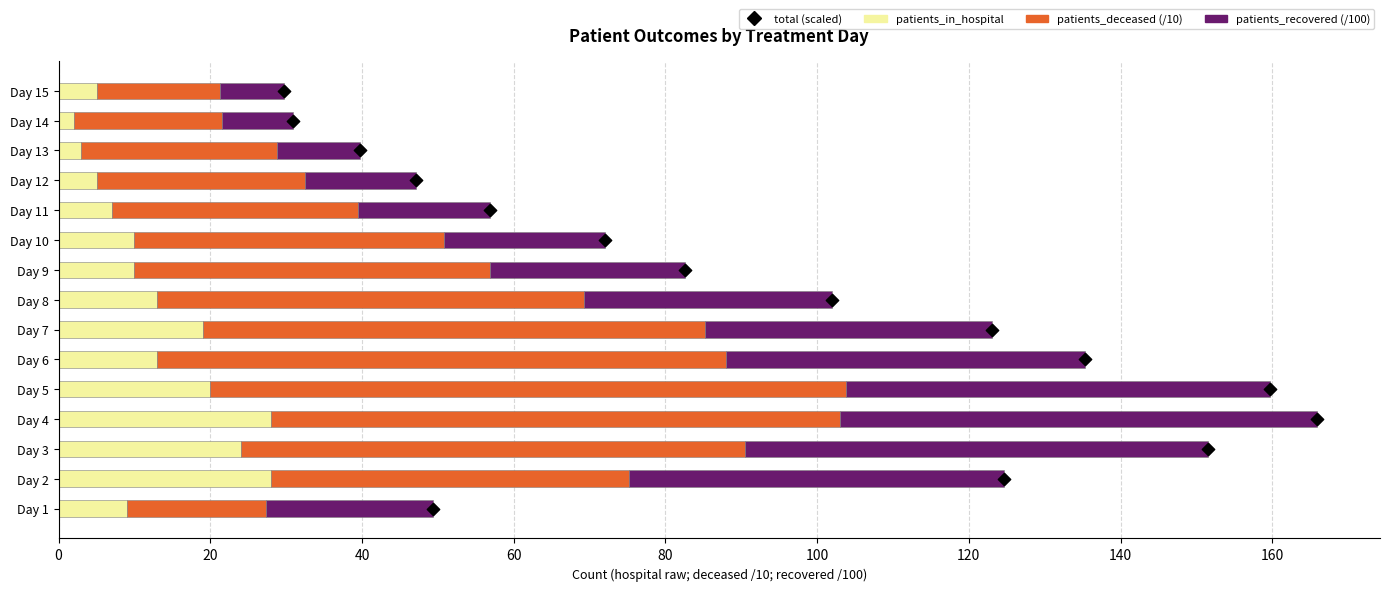

Is the value of total (scaled) at 40 greater than the value of patients_in_hospital at 13?

No